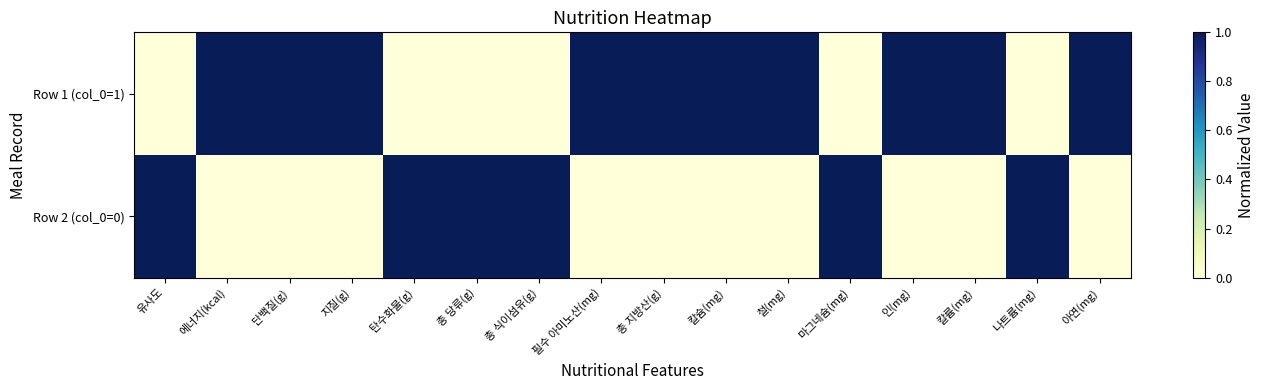

What is the difference between the highest and lowest values at 나트륨(mg)?

1